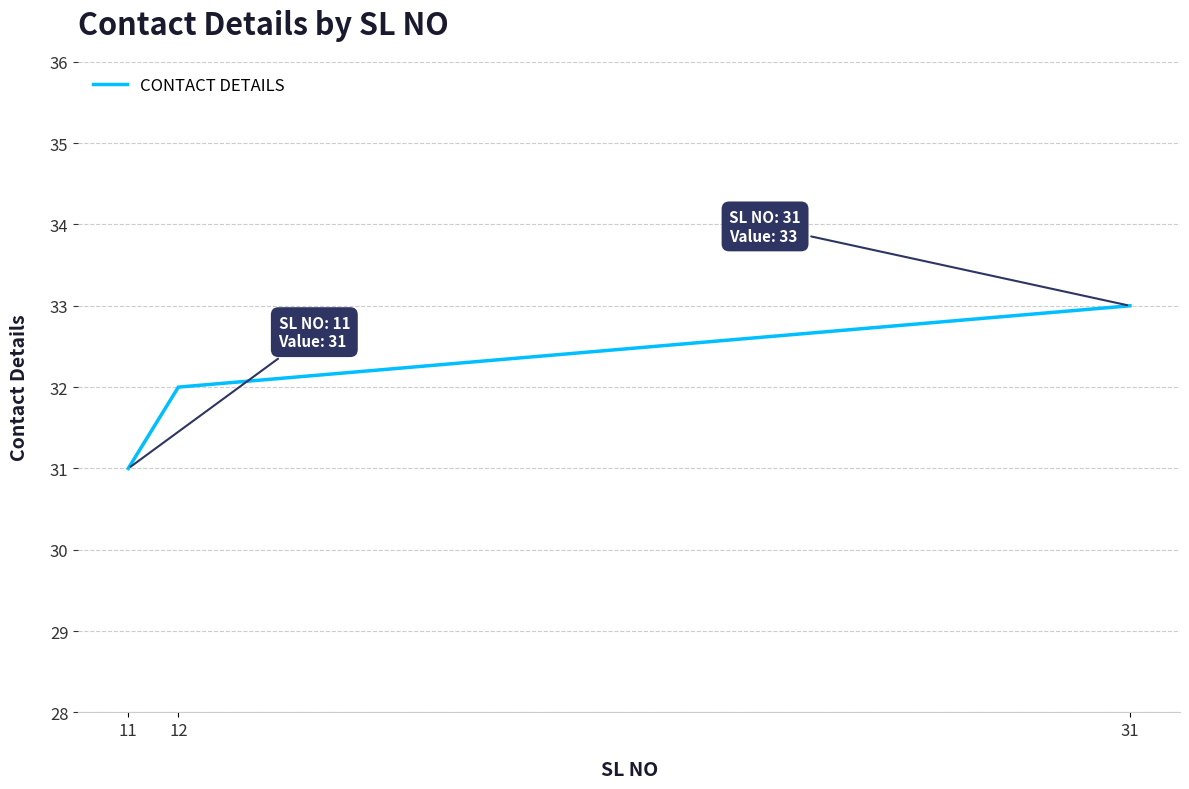

Reading right to left, extract all data points from this chart.

31=33	12=32	11=31